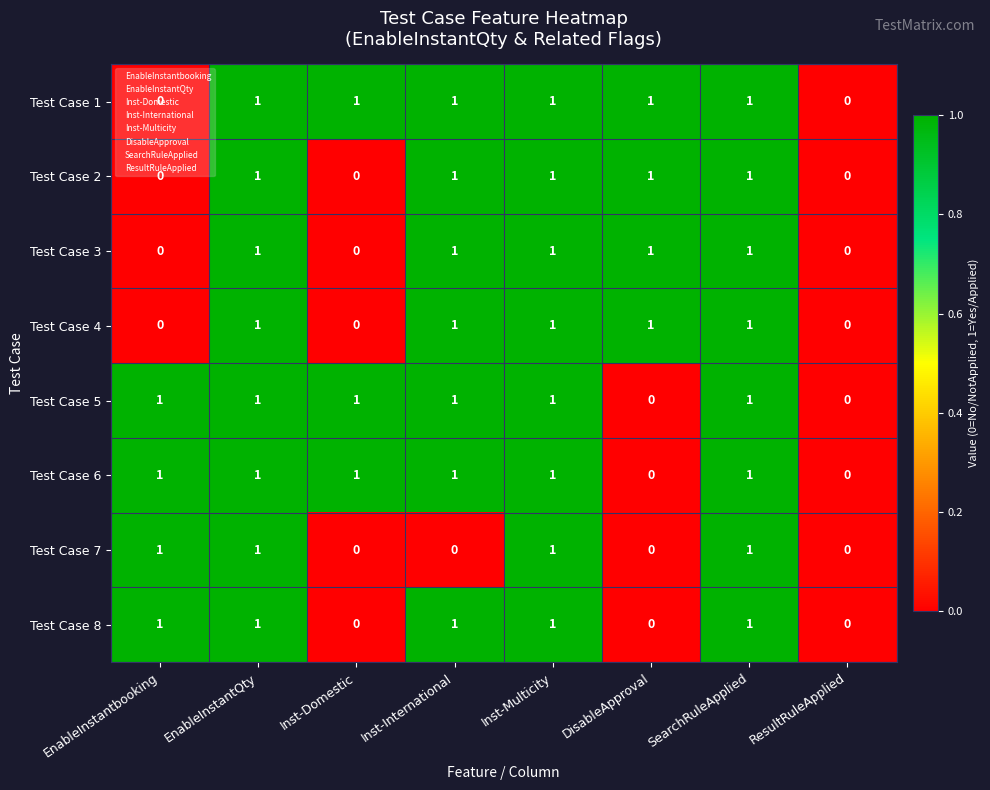

True or false: Test Case 7 has a value of 0 at Inst-Multicity.

False